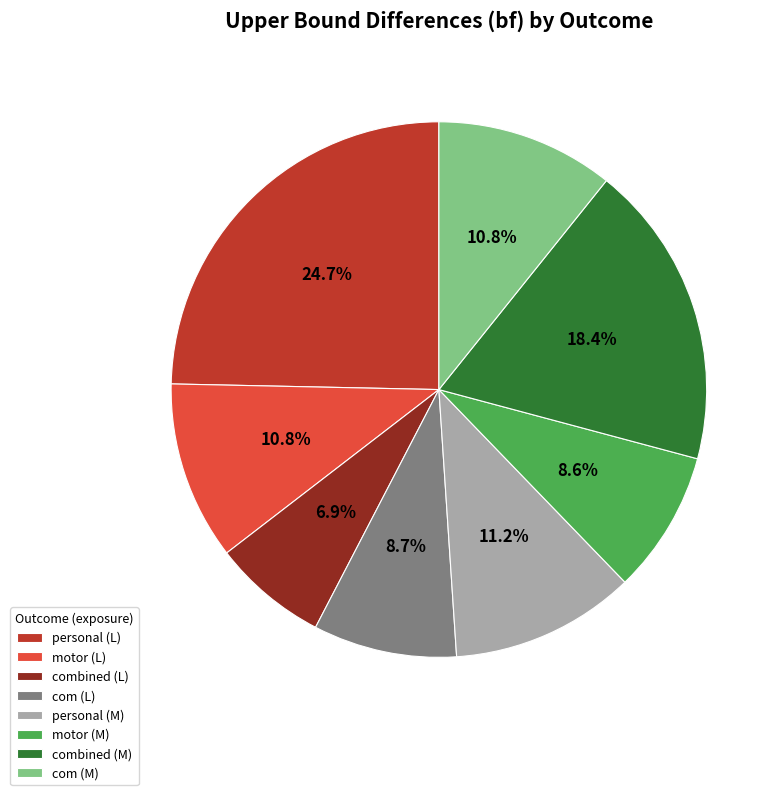

How many slices are in this pie chart?

8